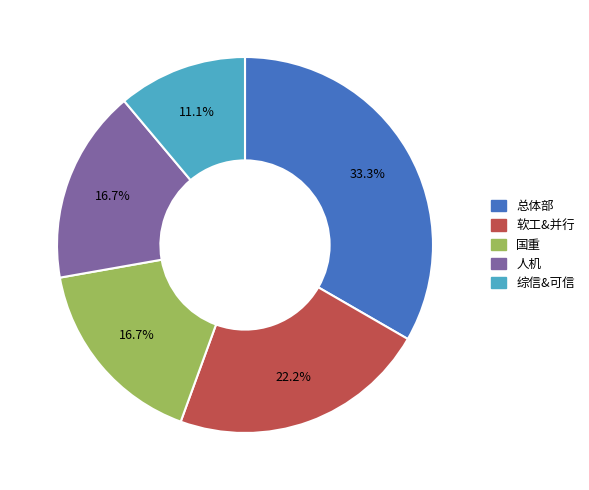

What is the ratio of the value at 总体部 to the value at 综信&可信?

3.0